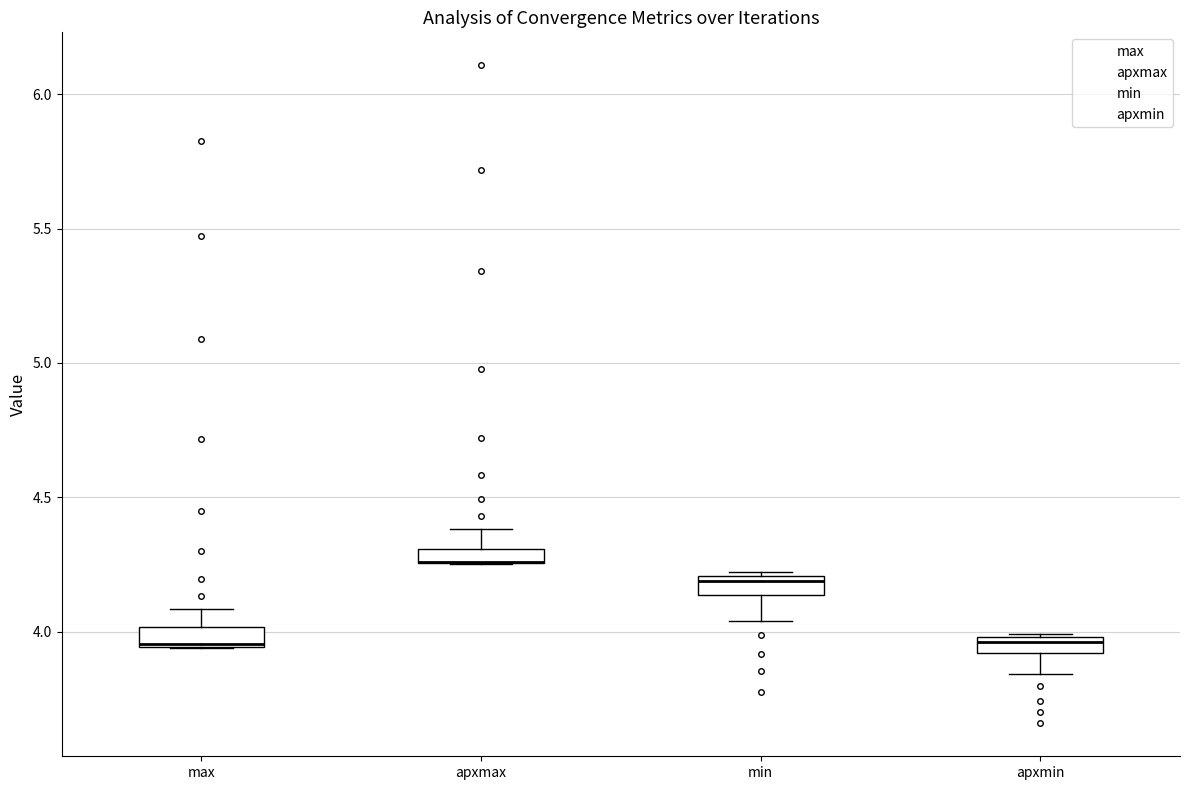

Where is the lower edge of the box for max on the y-axis? The values are not printed on the chart, so give them approximately, as read against the axis.

3.95